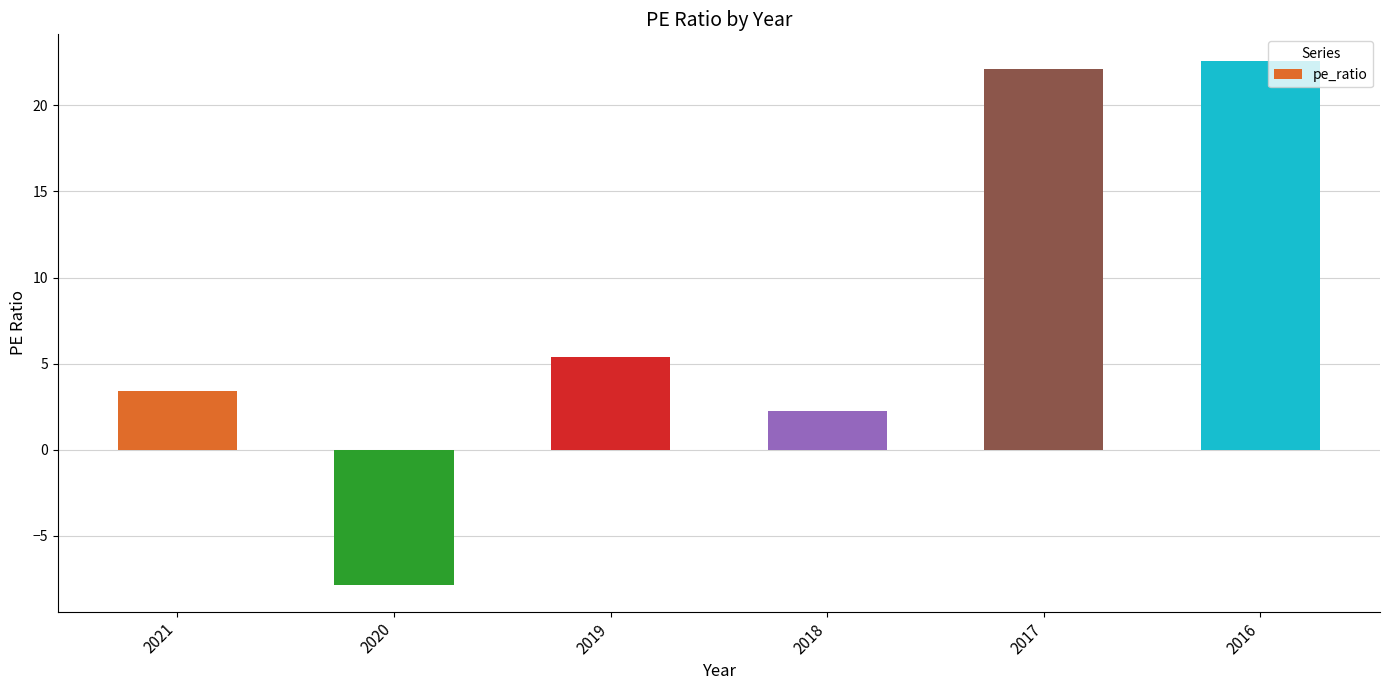

Is it true that the value at 2016 is 5.1?

False